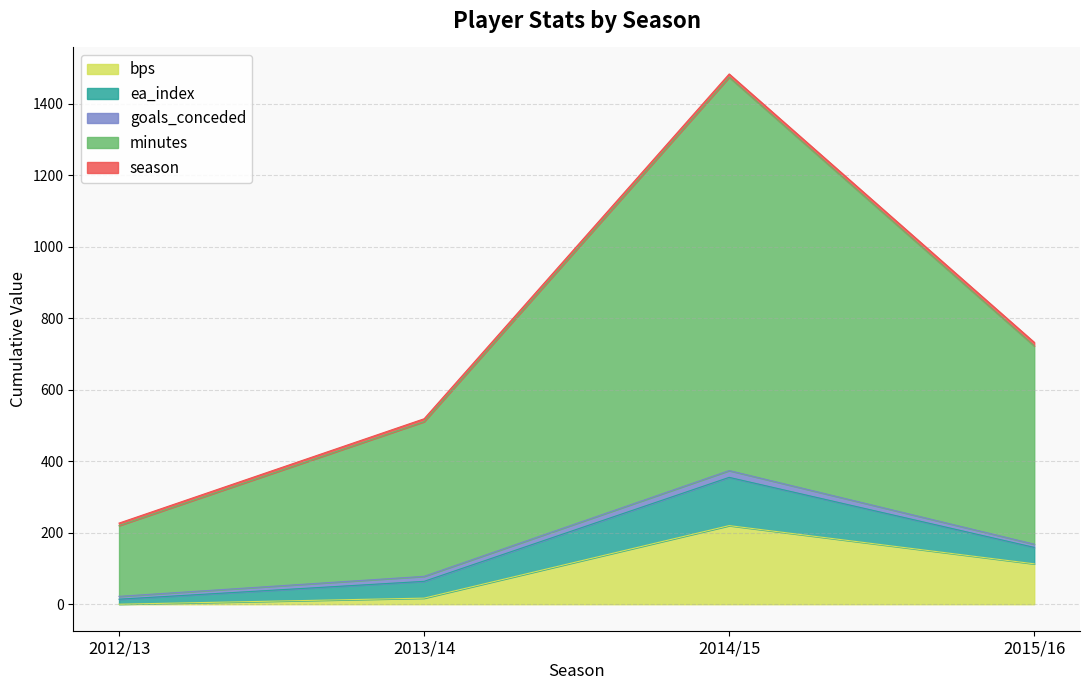

At which category is the sum across all series the highest?

2014/15